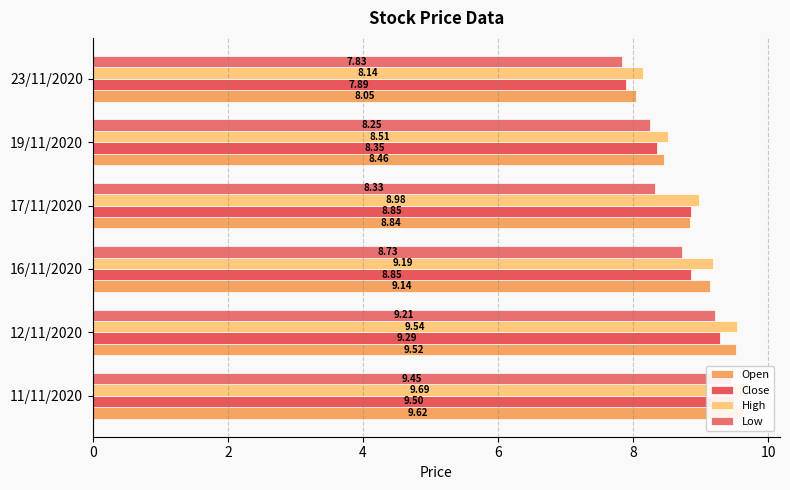

How many values in the High series are below 9?

3